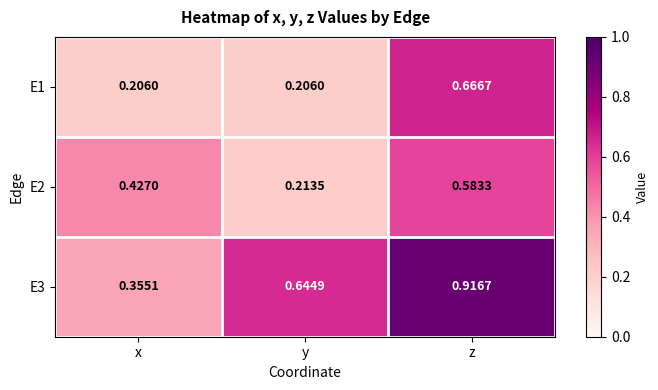

At which category is the sum across all series the highest?

z